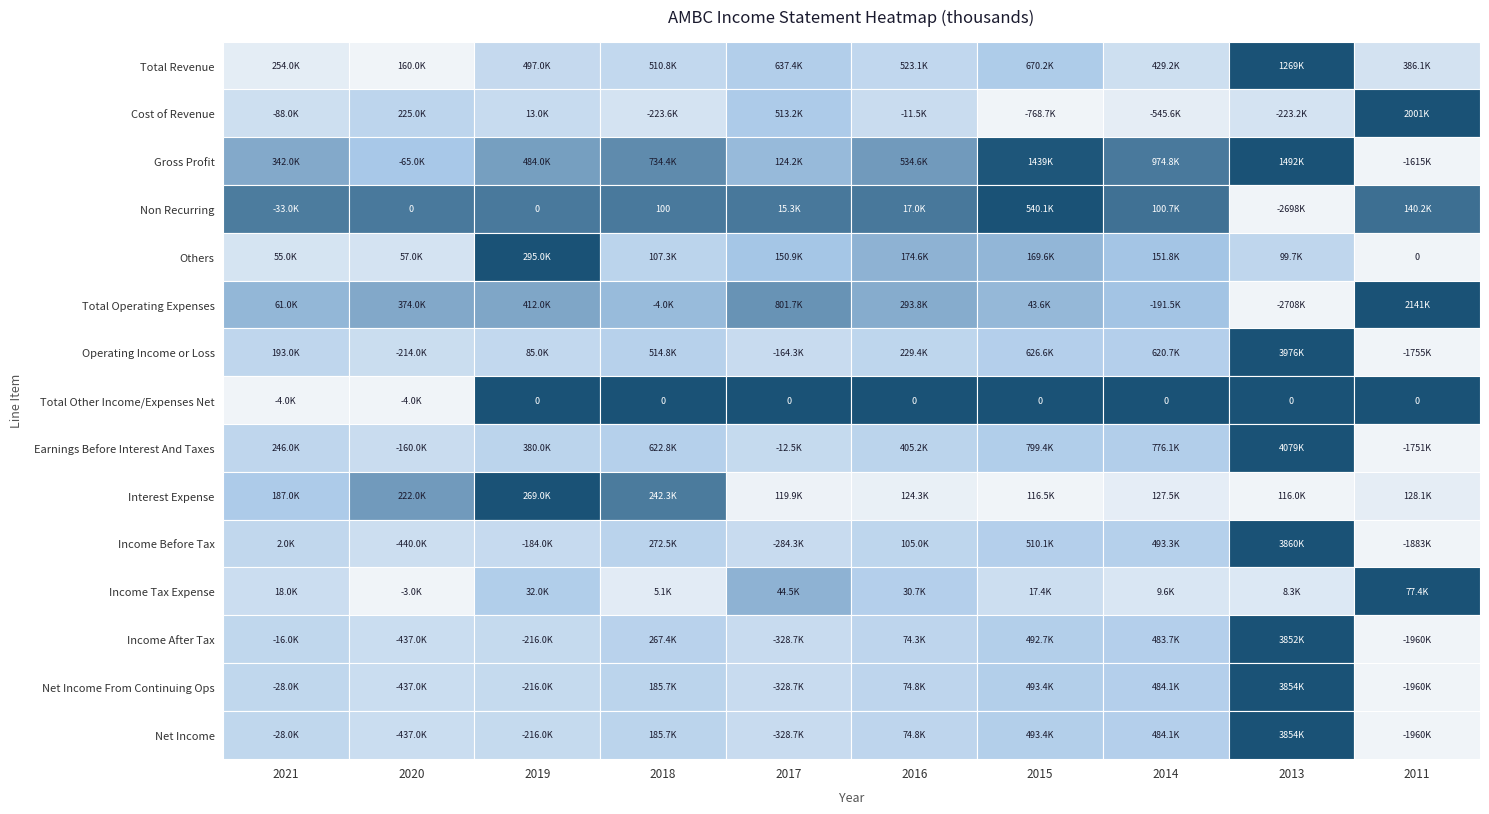

Rank the series by their maximum value, from highest to lowest.

Earnings Before Interest And Taxes, Operating Income or Loss, Income Before Tax, Net Income From Continuing Ops, Net Income, Income After Tax, Total Operating Expenses, Cost of Revenue, Gross Profit, Total Revenue, Non Recurring, Others, Interest Expense, Income Tax Expense, Total Other Income/Expenses Net